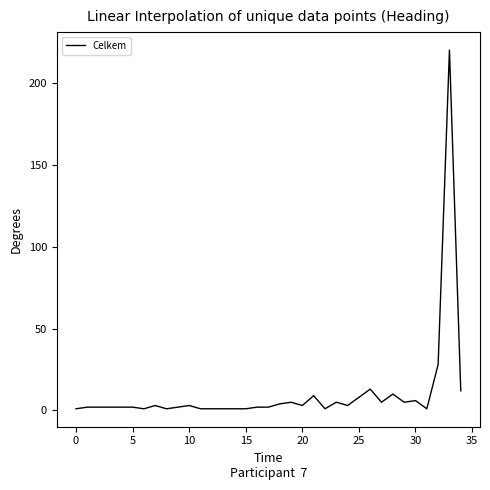

What is the sum of all values?

368